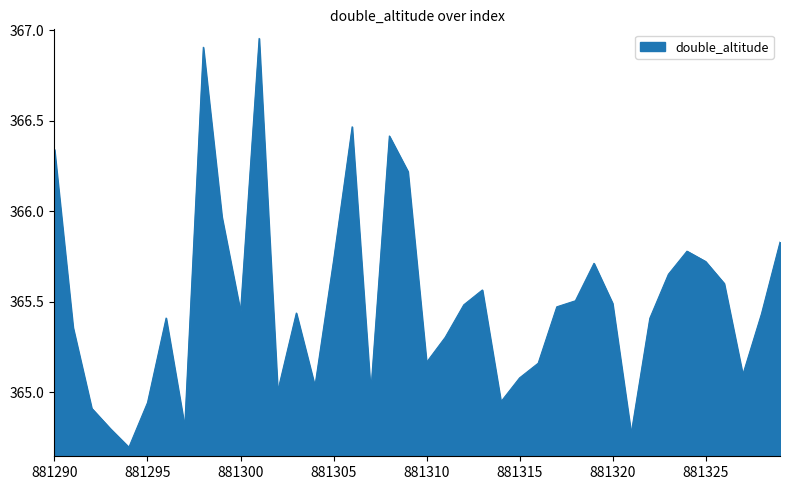

What is the smallest value displayed?

364.7